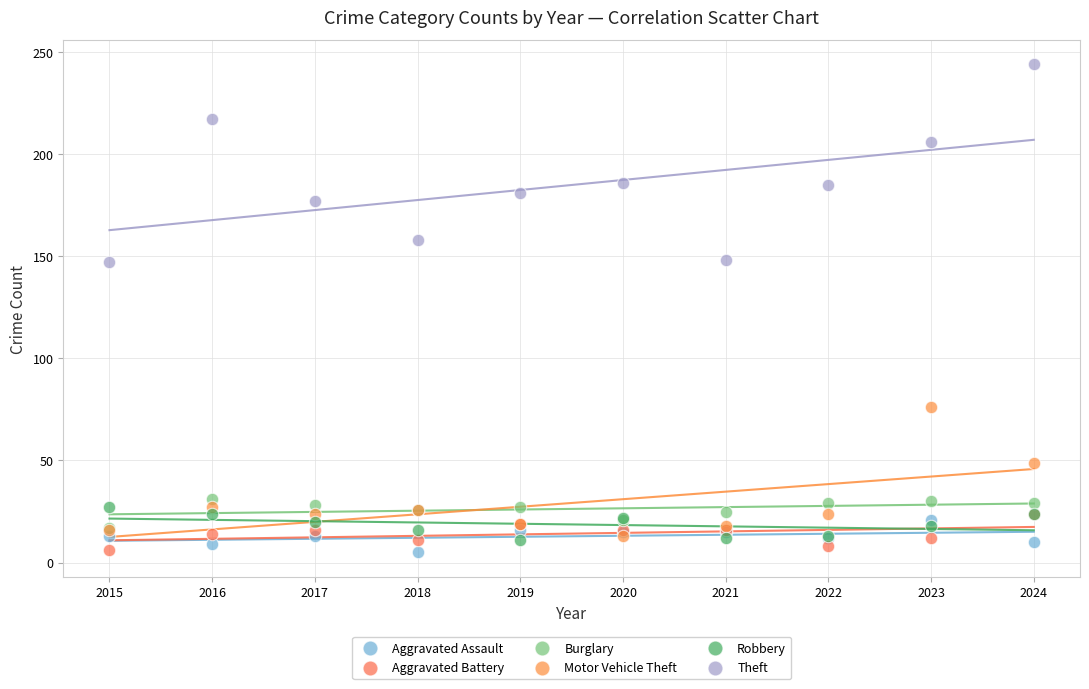

What are all the series names shown in the legend?

Aggravated Assault, Aggravated Battery, Burglary, Motor Vehicle Theft, Robbery, Theft